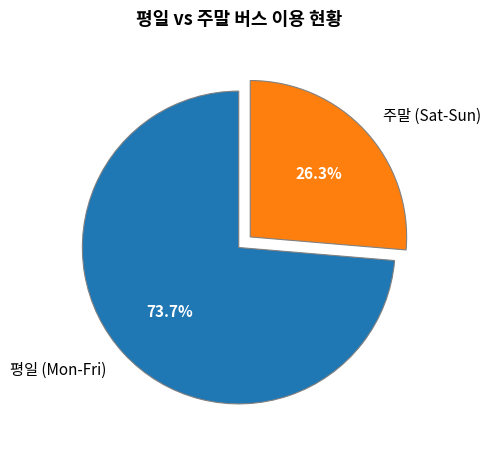

Which category has the smallest portion of the pie?

주말 (Sat-Sun)